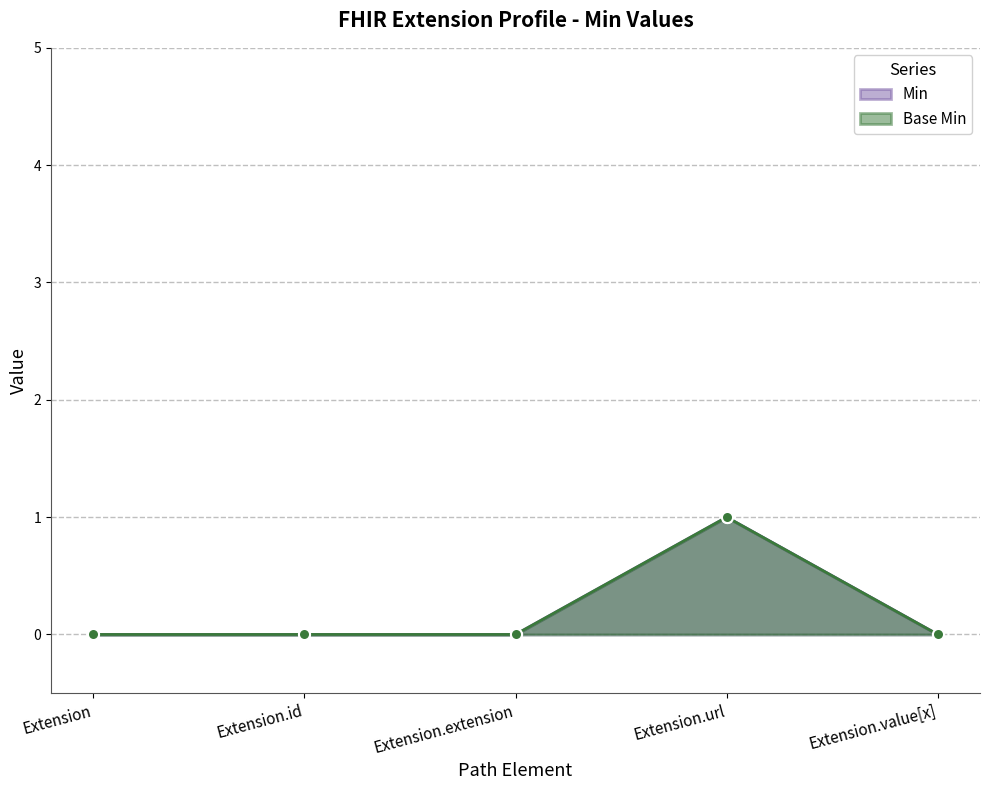

True or false: Min has more than 0 points higher than both neighbors.

True